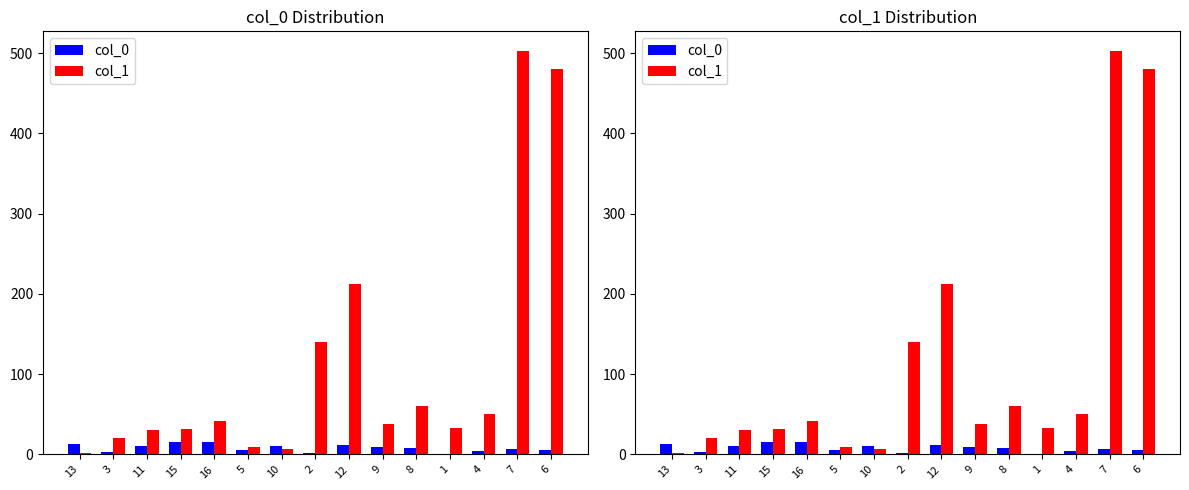

What is the total value across all series at 15?

46.8